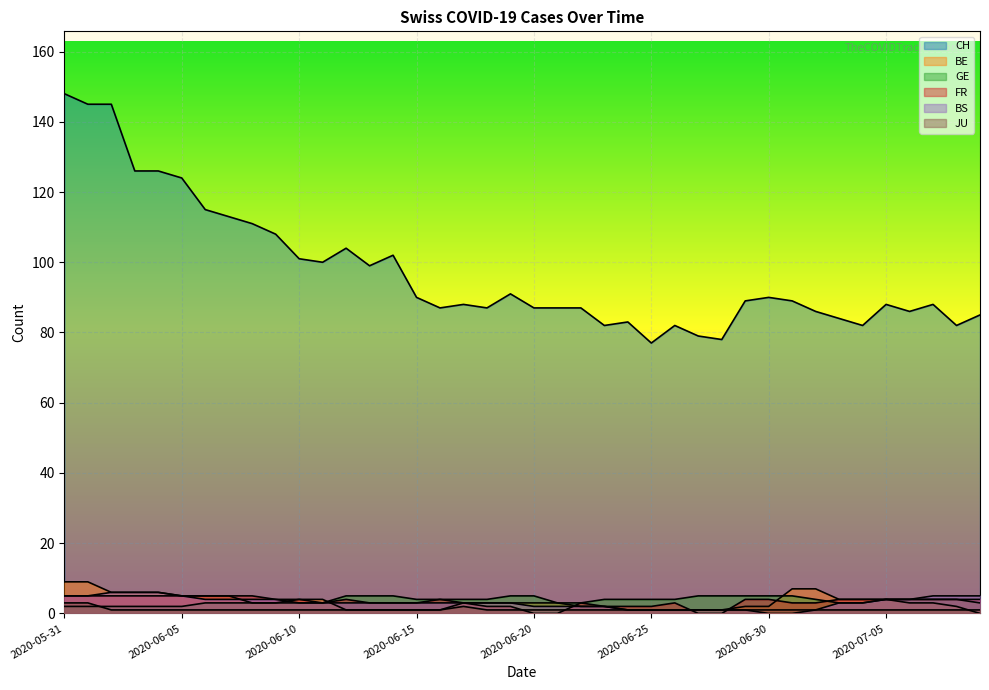

What is the value of the BE point at the 23rd from the left?

2